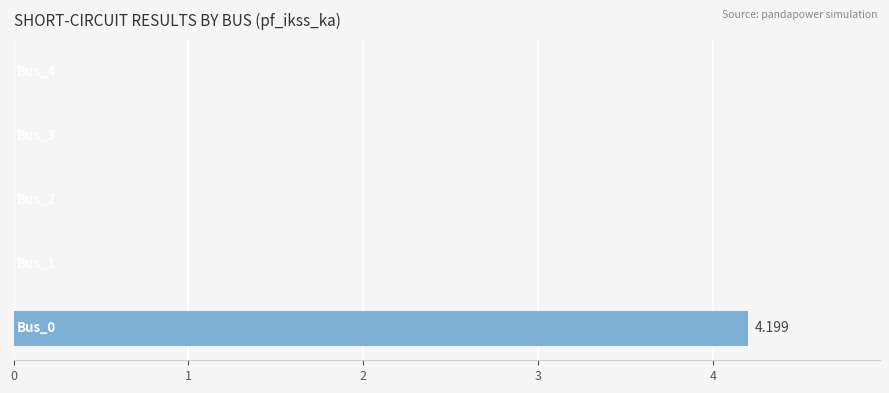

How many data points are above 0?

1